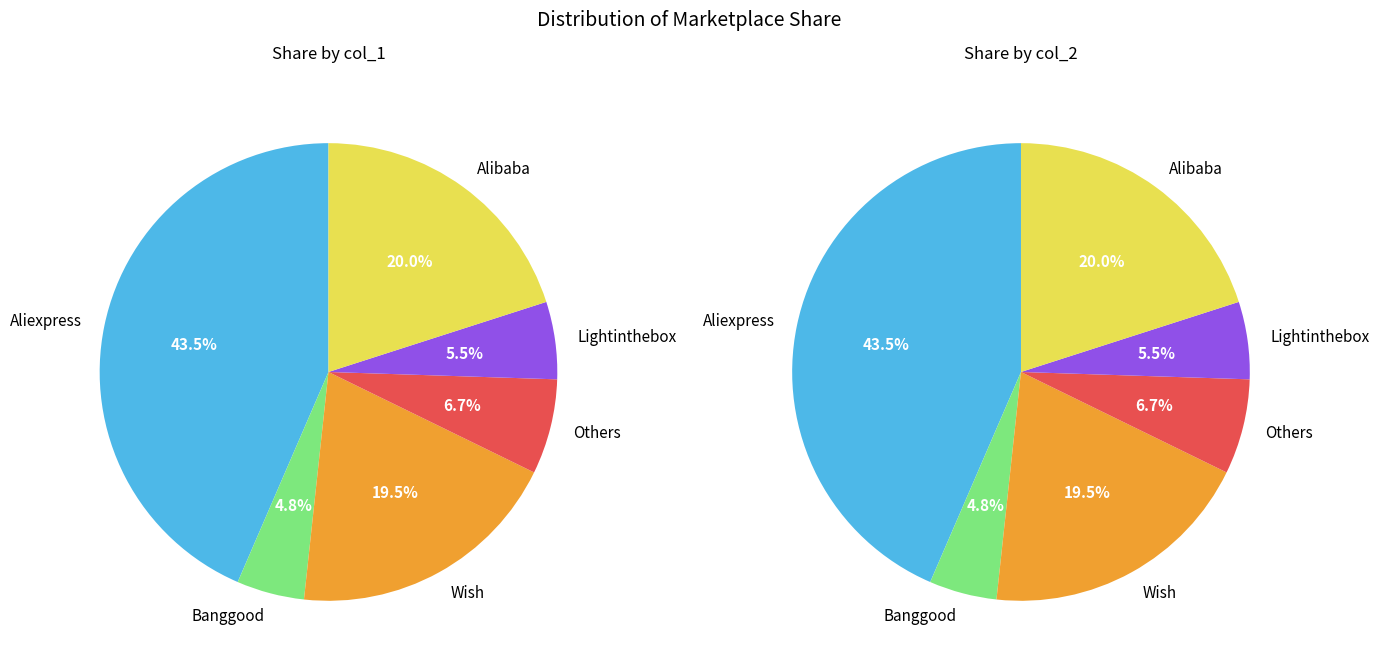

What percentage is the Lightinthebox slice, to the nearest percent?

5%